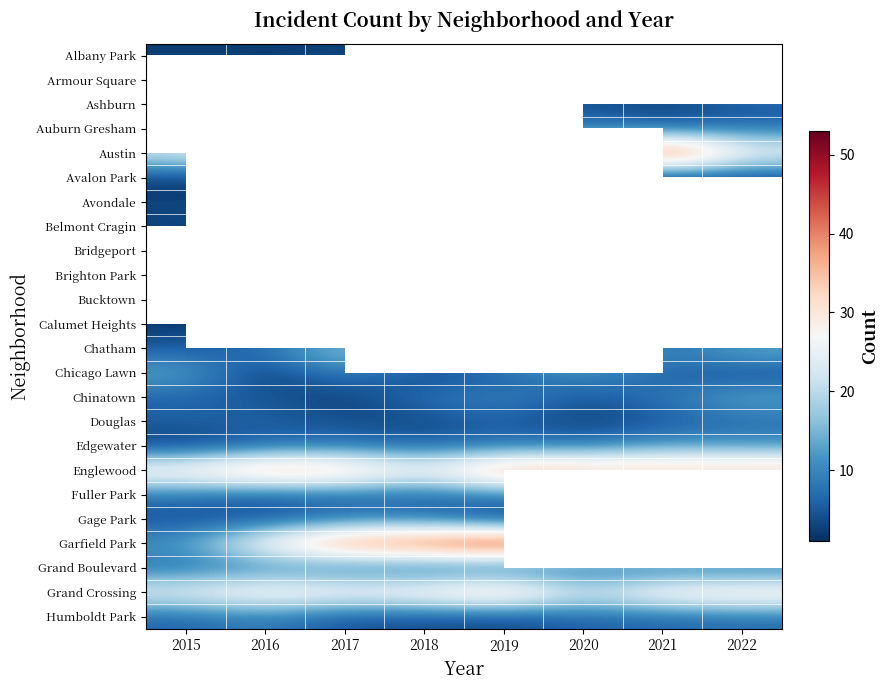

Which category has the lowest value in the Humboldt Park series?

2019